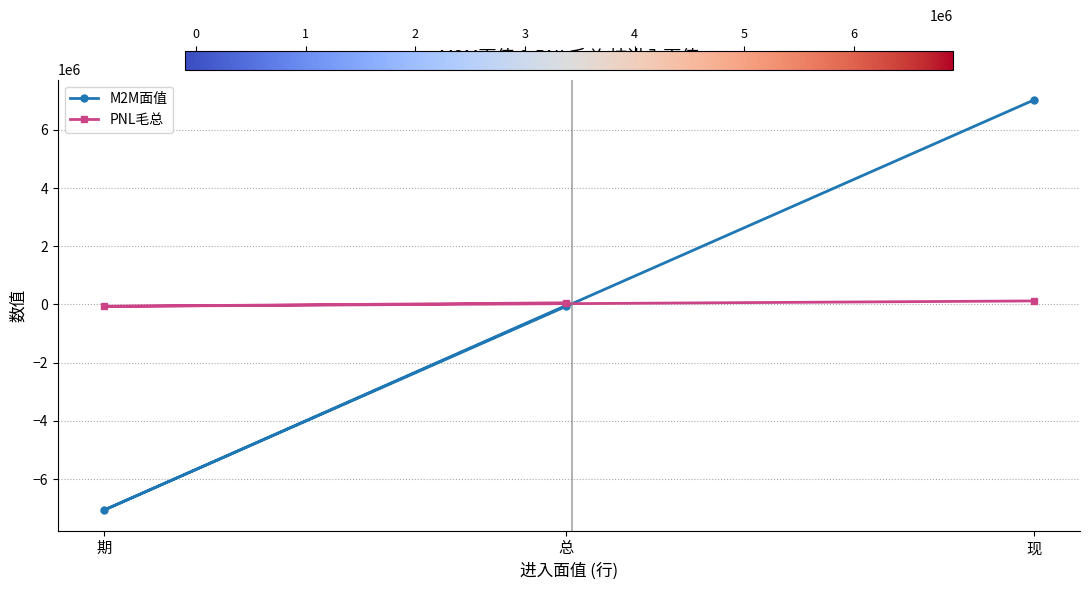

What is the minimum value for M2M面值?

-7063945